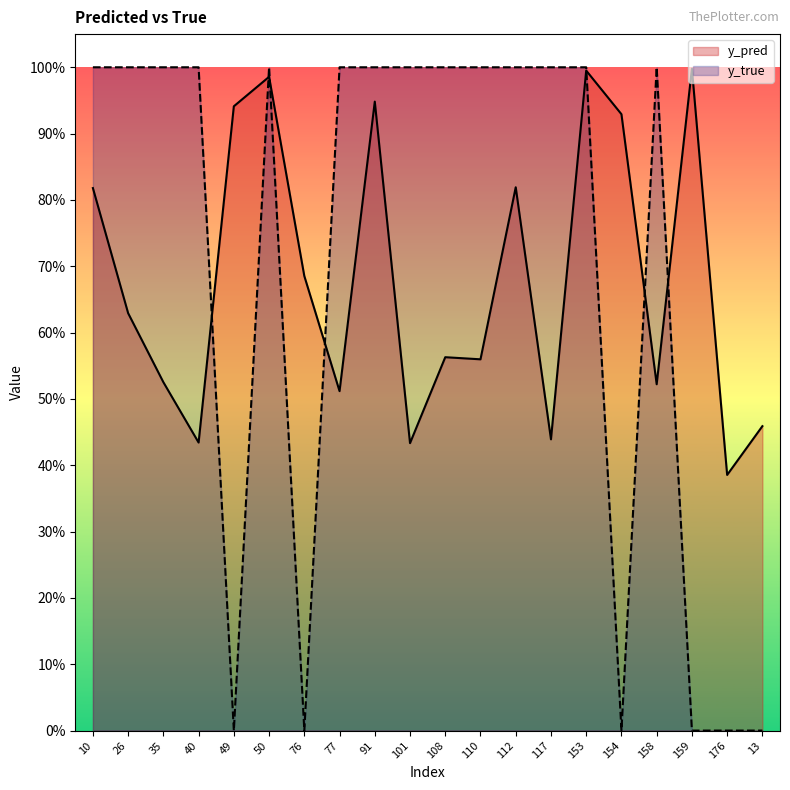

Reading left to right, extract all data points from this chart.

y_pred: 0.8	0.6	0.5	0.4	0.9	1.0	0.7	0.5	0.9	0.4	0.6	0.6	0.8	0.4	1.0	0.9	0.5	1.0	0.4	0.5
y_true: 1.0	1.0	1.0	1.0	0.0	1.0	0.0	1.0	1.0	1.0	1.0	1.0	1.0	1.0	1.0	0.0	1.0	0.0	0.0	0.0